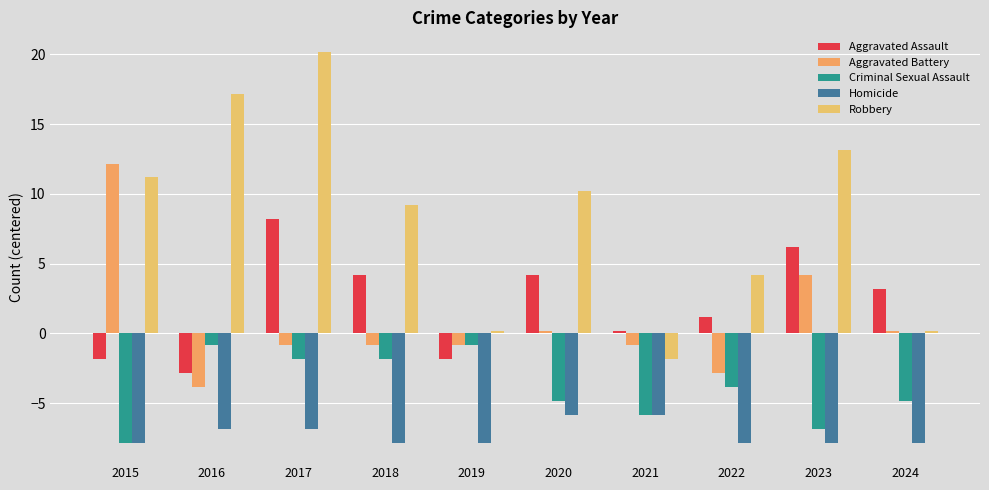

Are the bars horizontal?

No